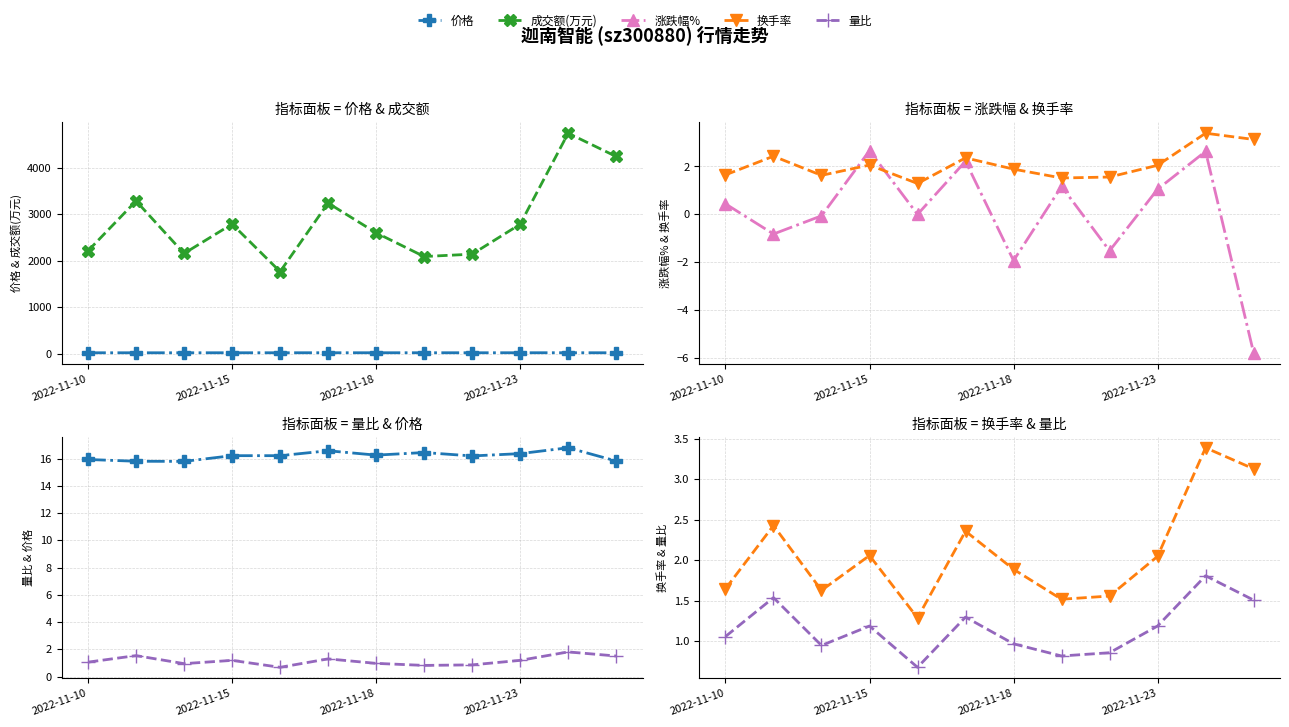

In 换手率, how many points are higher than both neighbors (excluding endpoints)?

4